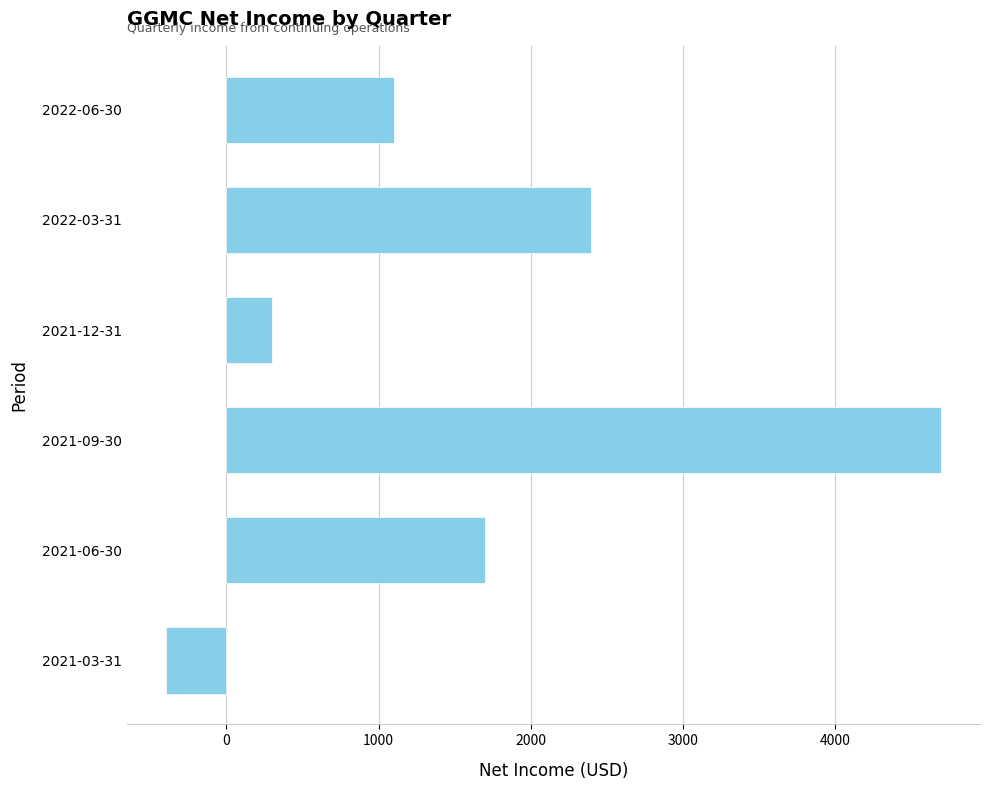

What is the label of the 4th bar from the bottom?

2021-12-31